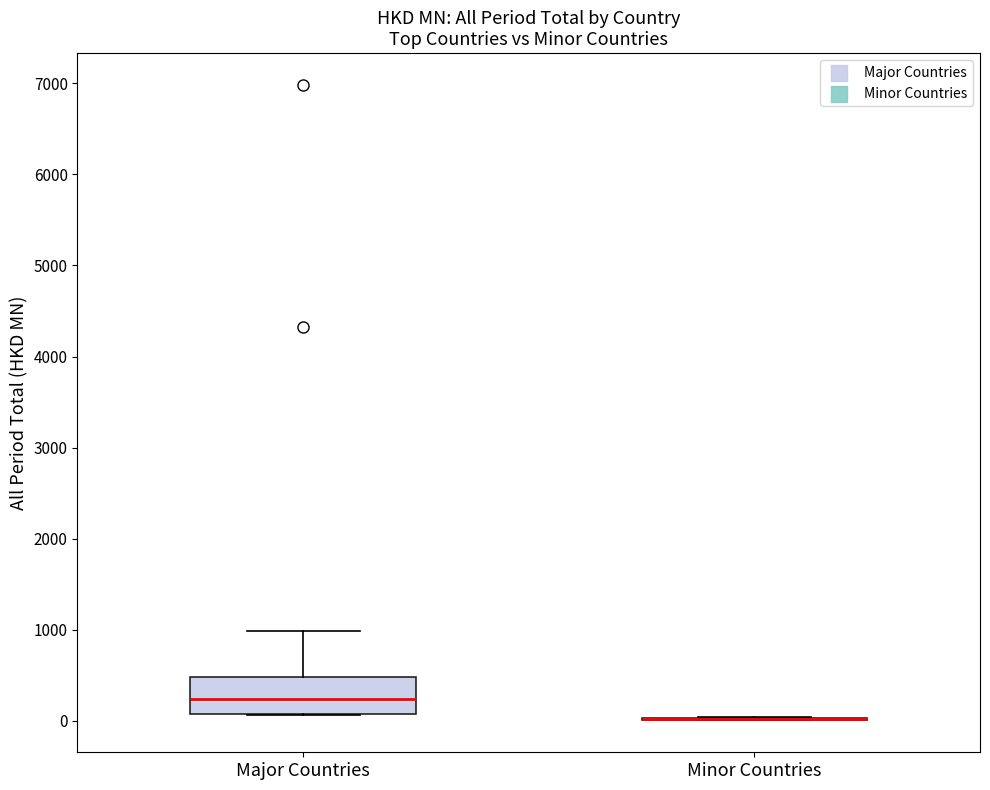

Reading left to right, transcribe this box plot: for each box, give where its median line is, the range the box spans, and where its two whiskers end, as read against the y-axis. The values are not printed on the chart, so give them approximately, as read against the axis.

Major Countries: median 200, box 100 to 500, whiskers 100 to 1000
Minor Countries: box collapsed to a line at 0, whiskers 0 to 0